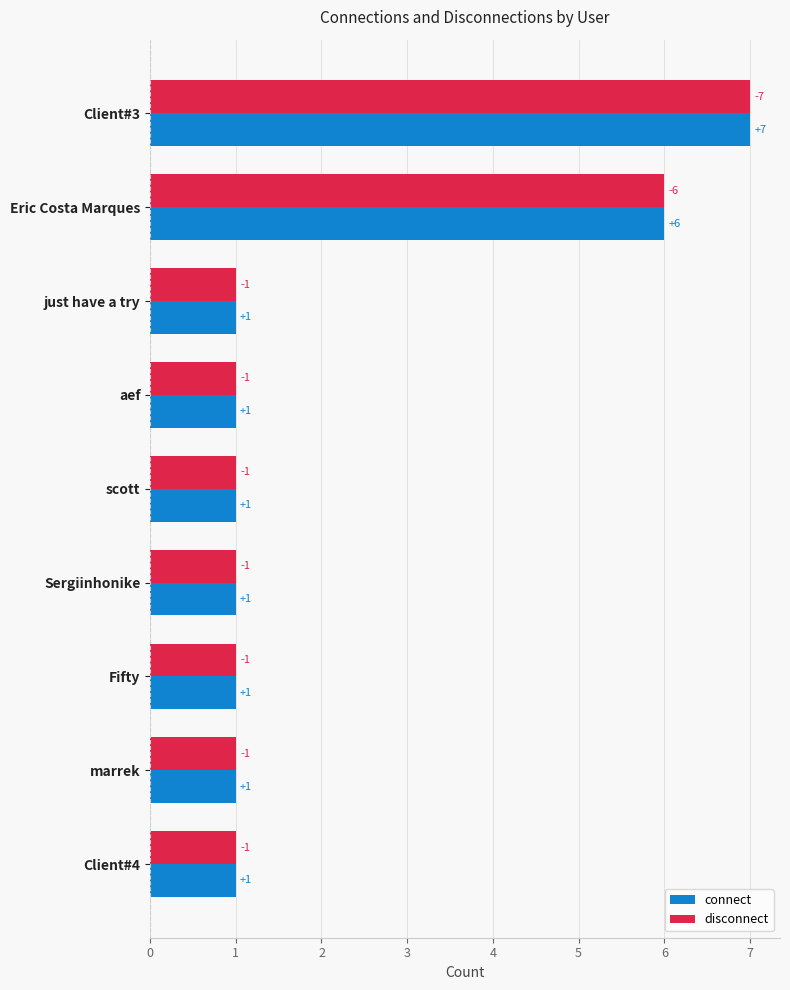

True or false: disconnect has a value of 1 at just have a try.

True